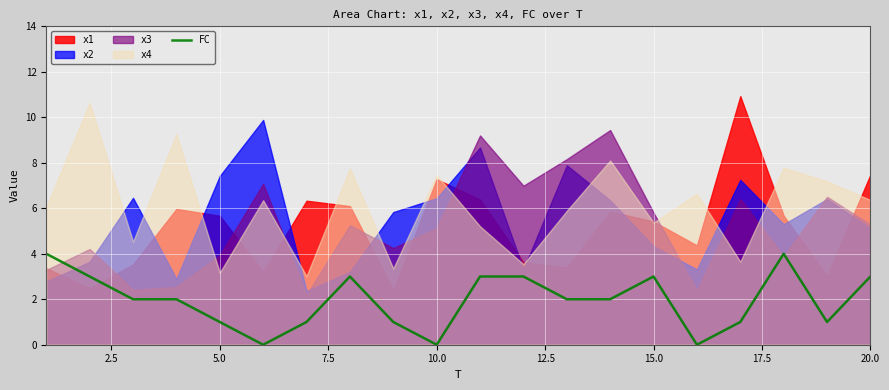

The FC series shows 1 at 5.0. True or false?

True